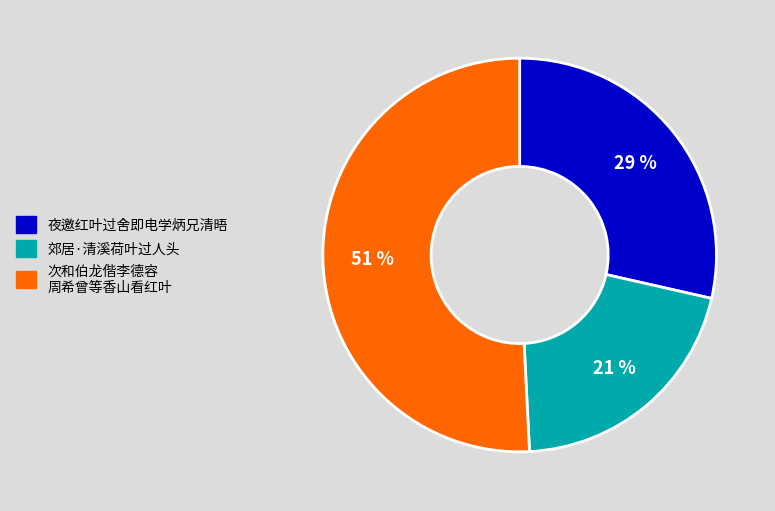

To the nearest percent, what is the difference between the largest and smallest slice percentages?

30%